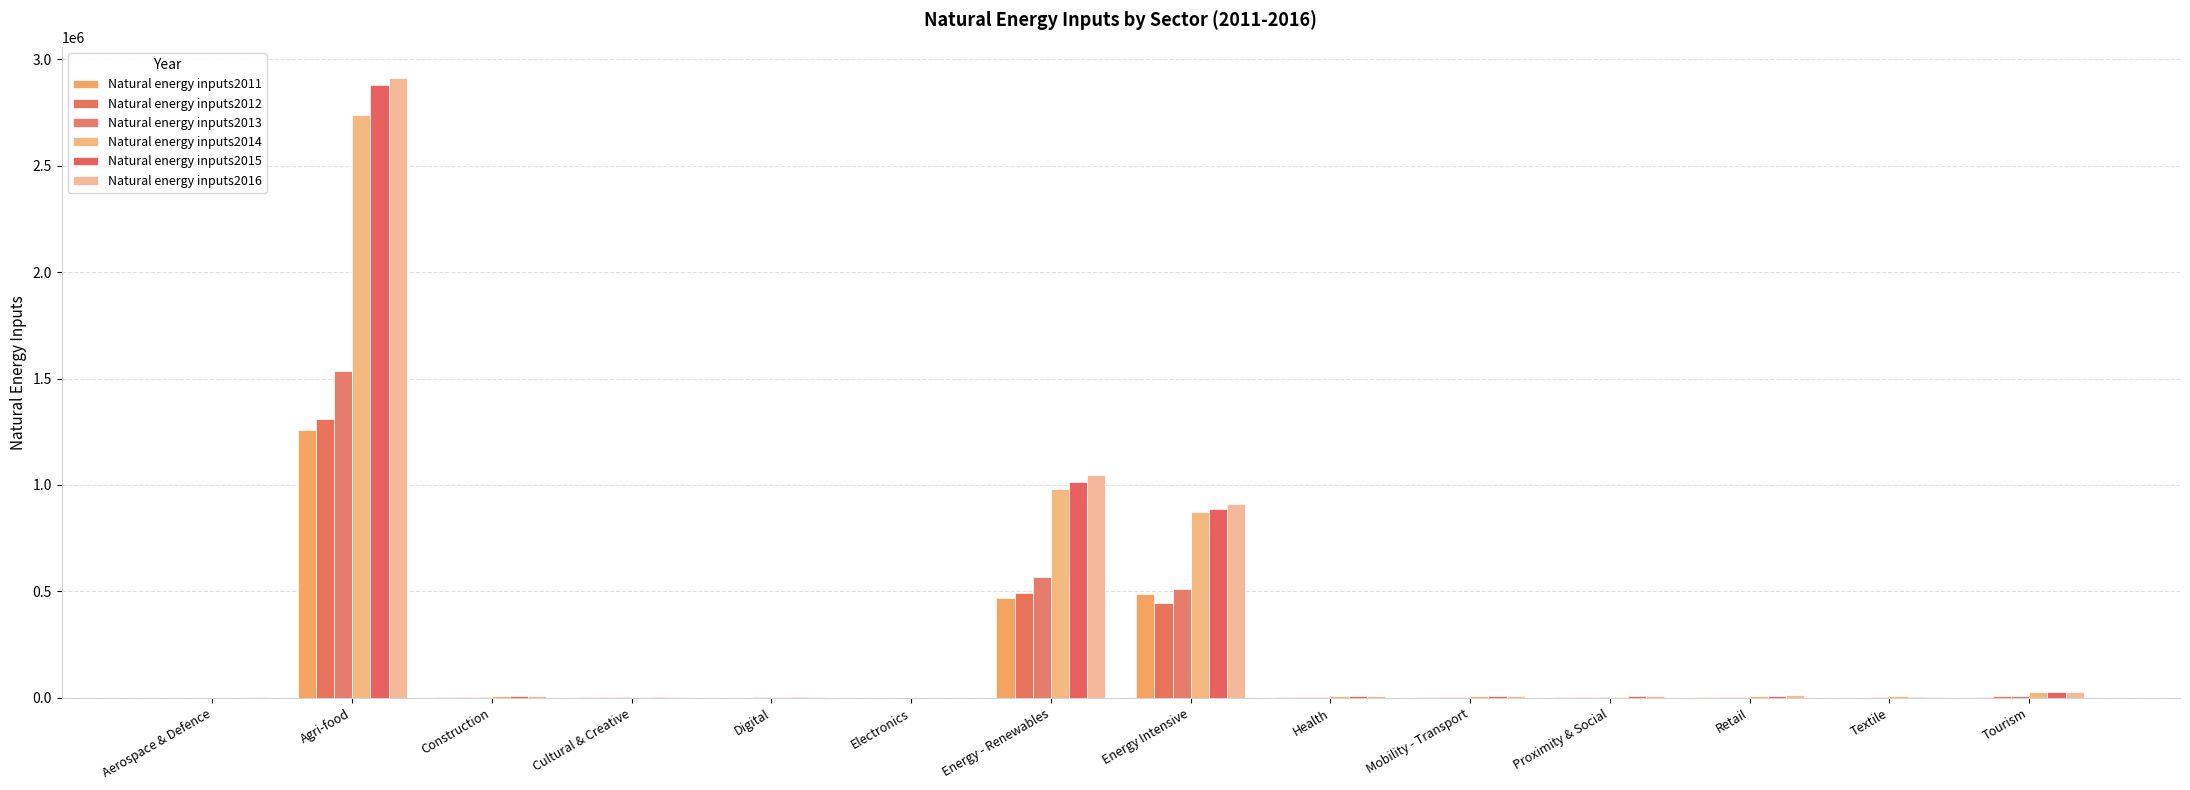

List the series in order of their peak value, lowest first.

Natural energy inputs2011, Natural energy inputs2012, Natural energy inputs2013, Natural energy inputs2014, Natural energy inputs2015, Natural energy inputs2016